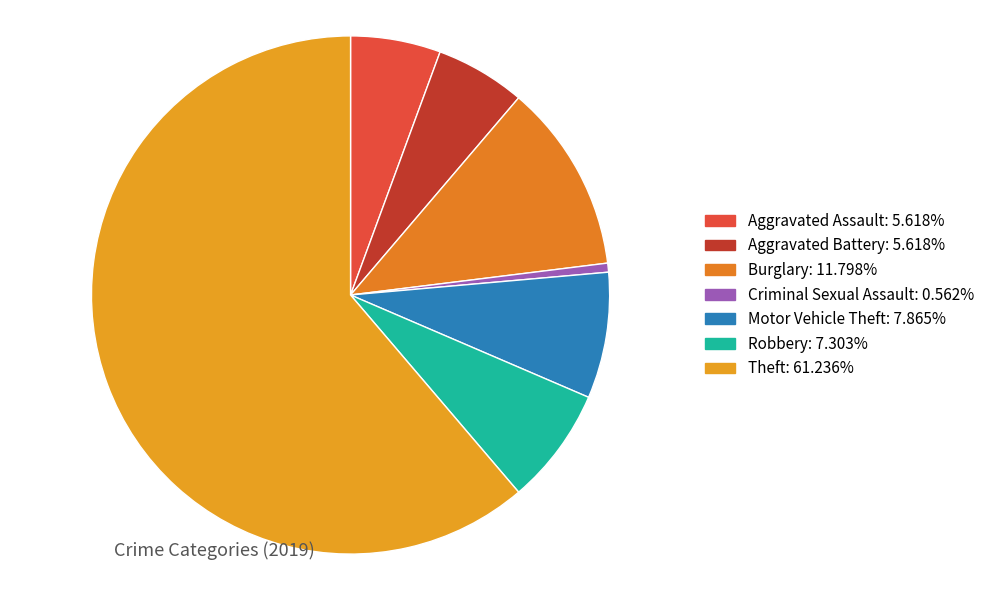

Combined, what portion of the pie is Criminal Sexual Assault and Aggravated Battery?

6.2%